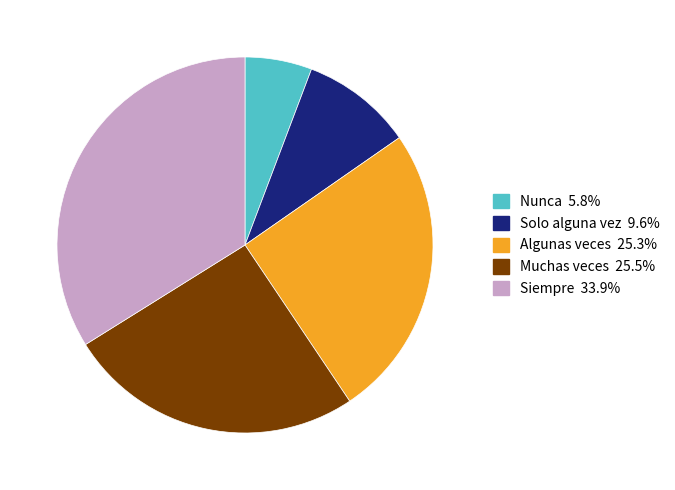

What is the ratio of the value at Siempre to the value at Nunca?

5.9